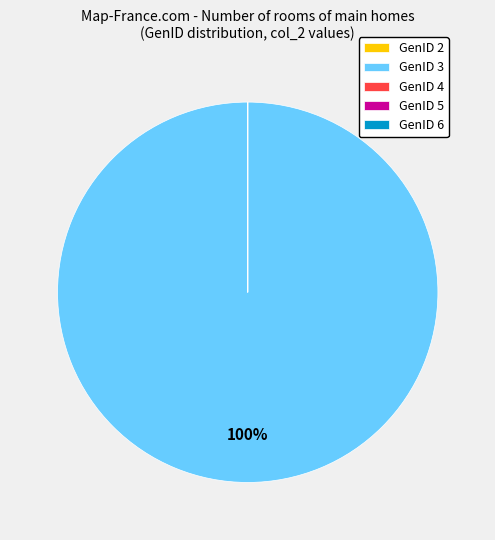

To the nearest percent, what is the difference between the largest and smallest slice percentages?

100%